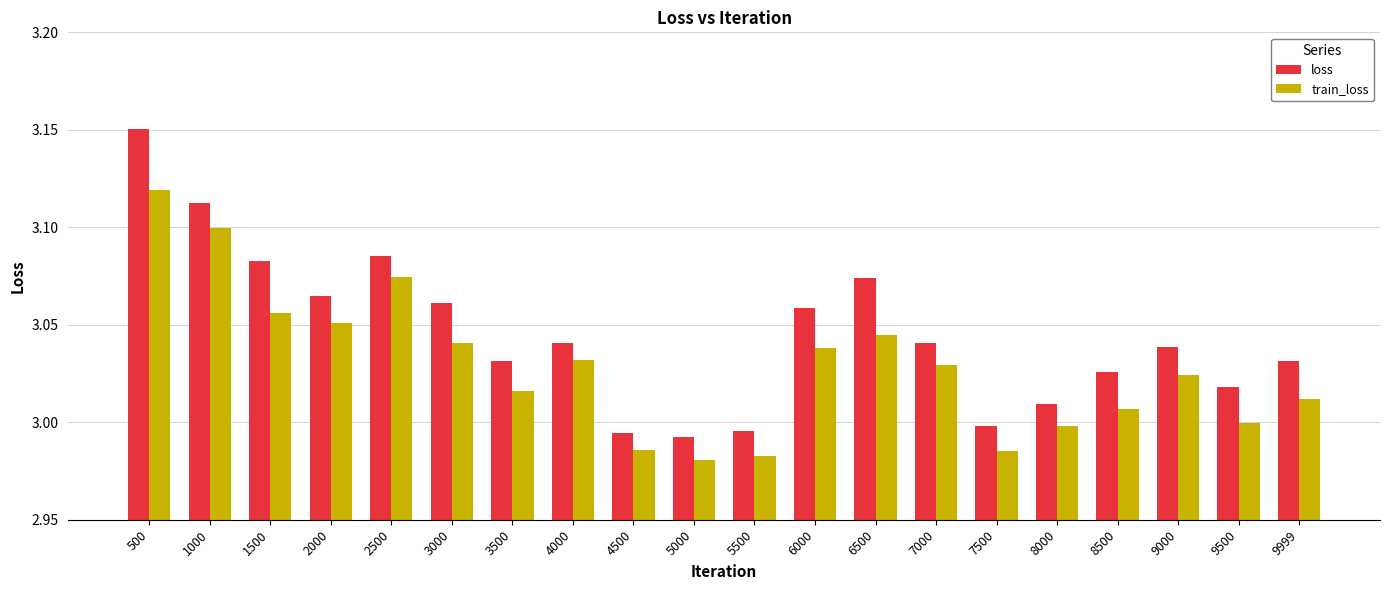

At which category is the sum across all series the highest?

500